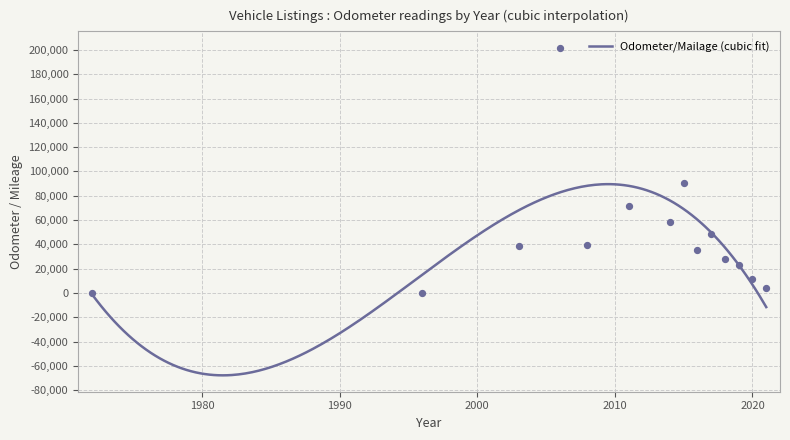

Which has a higher value, 22 or 20?

22